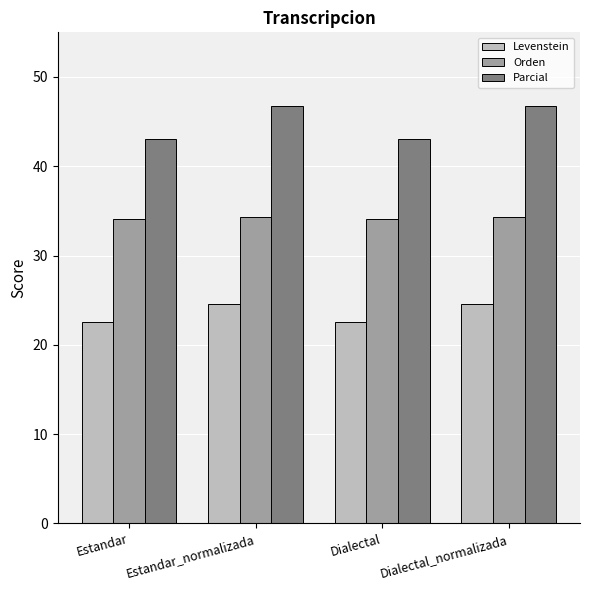

Which series has the largest total across all categories?

Parcial